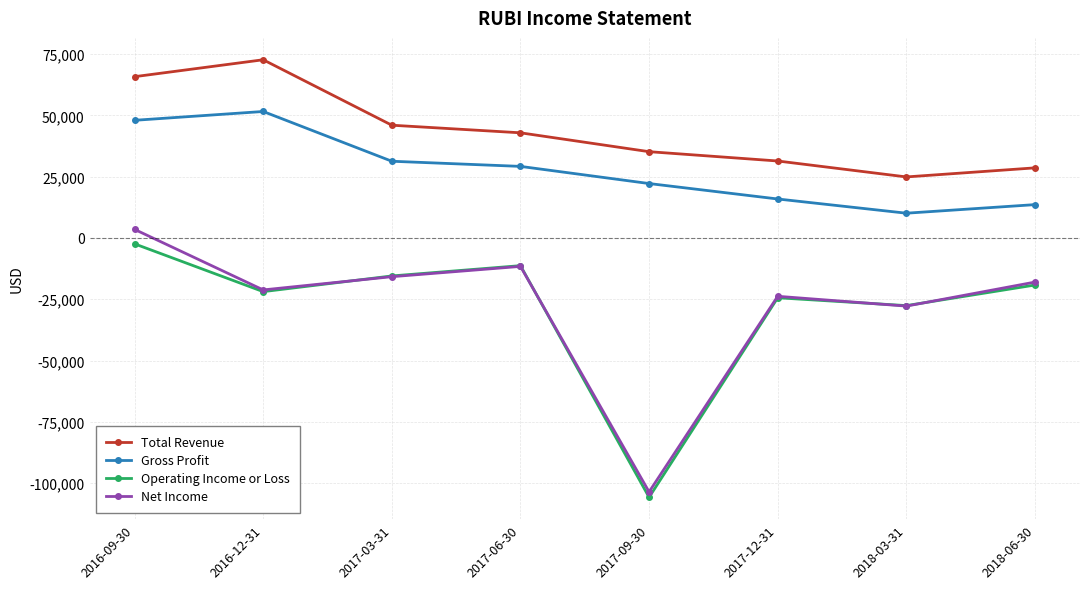

True or false: Total Revenue has a value of 42900 at 2017-06-30.

True